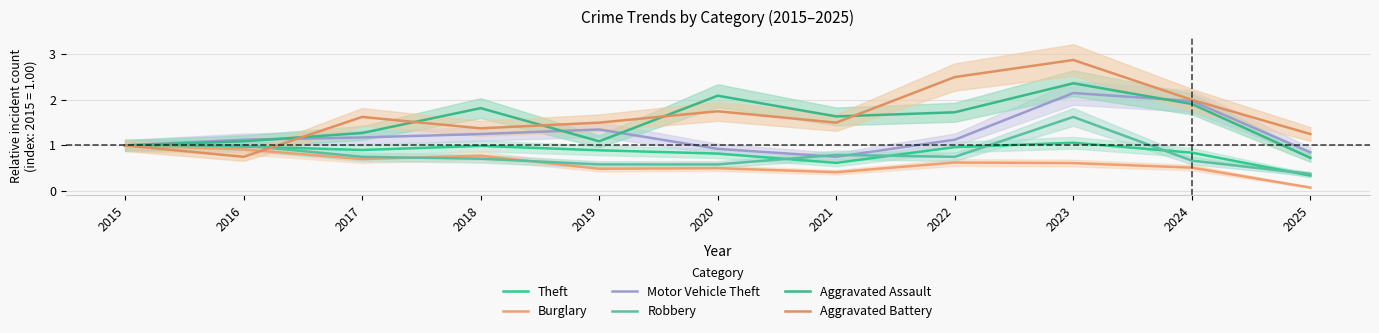

Count the number of data series in this chart.

6